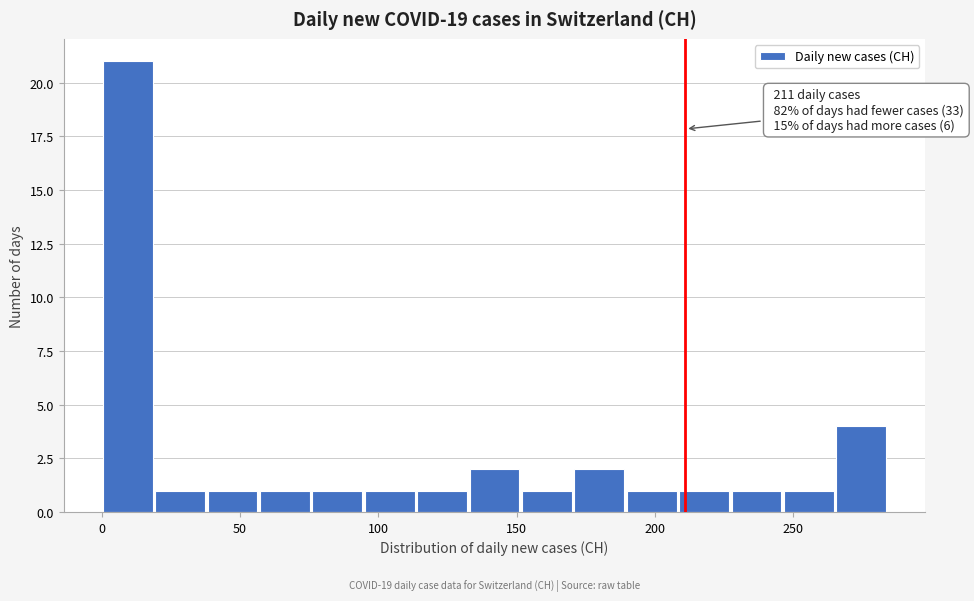

Read against the x-axis, roughly where is the centre of the tallest bar?

10